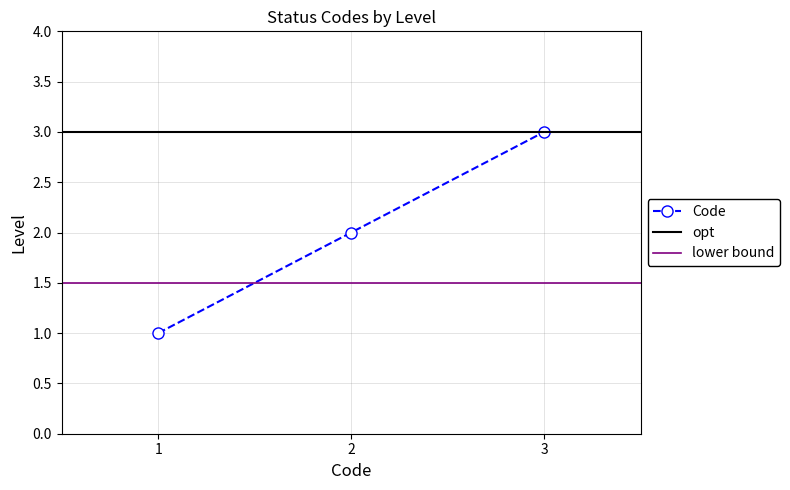

How many values are below 2?

1